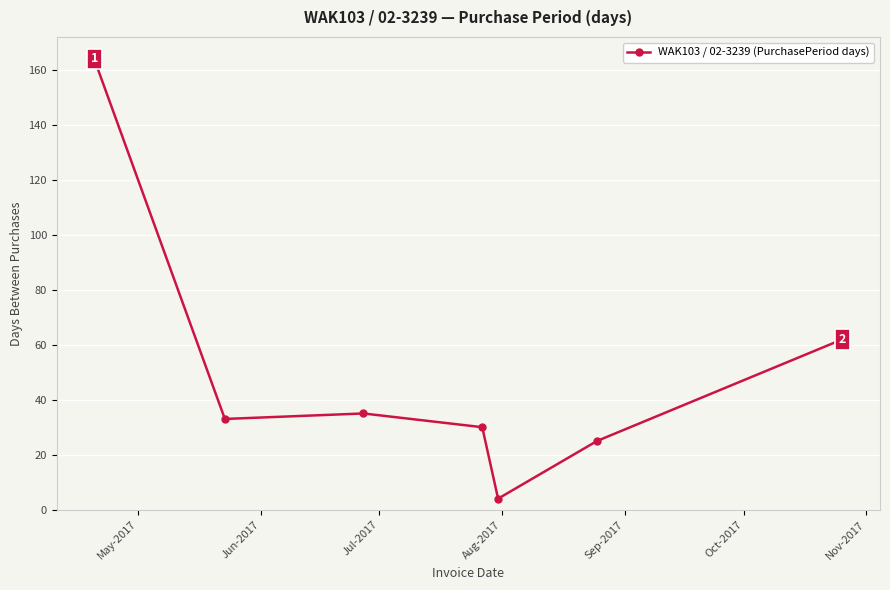

What is the greatest value displayed?

164